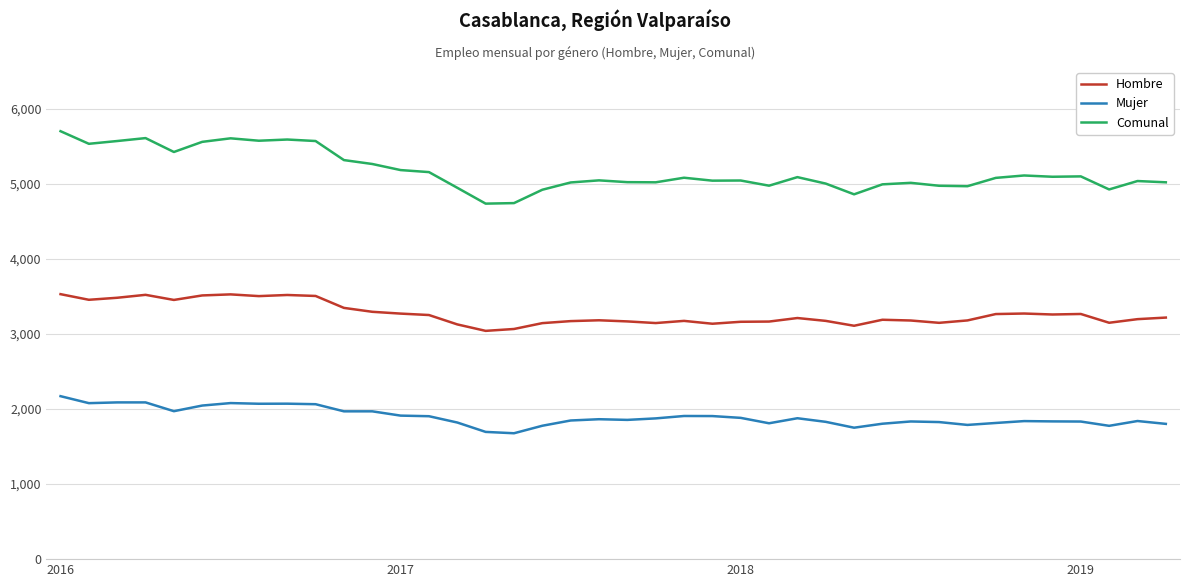

How many distinct data groups are displayed?

3